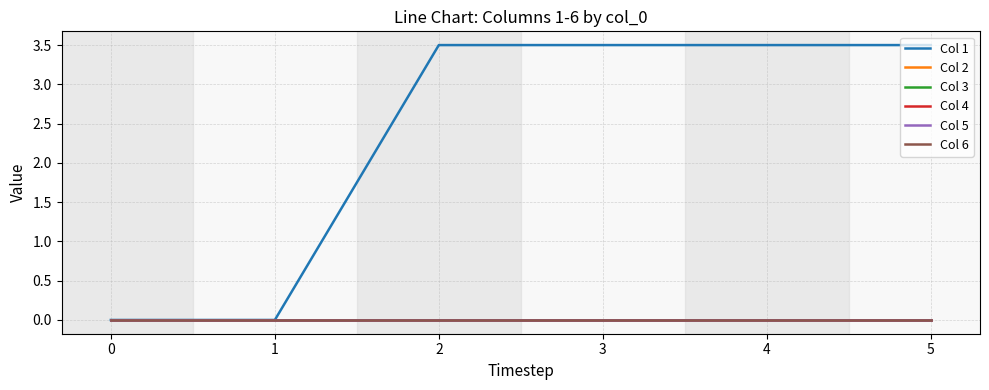

Does the chart display data point markers on the line(s)?

No